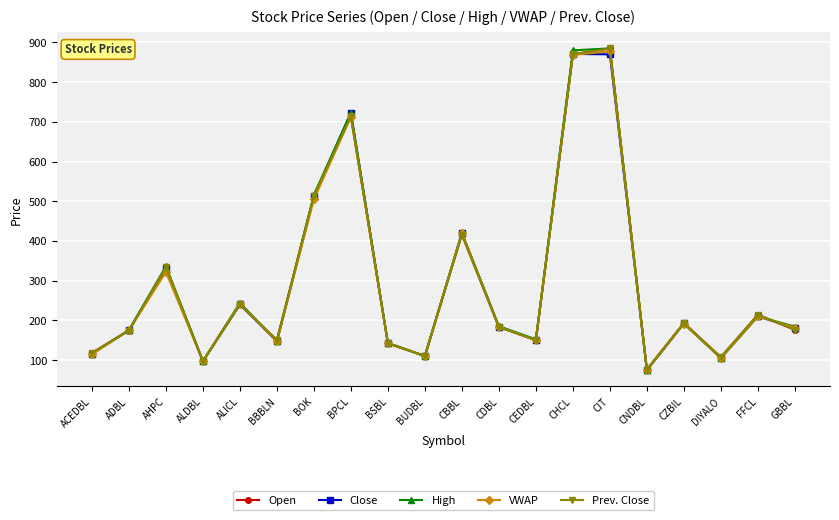

Reading left to right, transcribe all the data shown in this chart.

Open: 118.0	174.0	334.0	97.0	240.0	150.0	514.0	714.0	142.0	110.0	416.0	183.0	150.0	870.0	885.0	76.0	193.0	107.0	214.0	176.0
Close: 116.0	175.0	332.0	97.0	240.0	147.0	512.0	723.0	142.0	110.0	420.0	184.0	150.0	871.0	870.0	74.0	192.0	105.0	210.0	180.0
High: 116.0	175.0	336.0	97.0	244.0	147.0	516.0	723.0	143.0	110.0	420.0	185.0	152.0	880.0	885.0	75.0	192.0	105.0	210.0	184.0
VWAP: 114.2	174.7	321.8	97.0	241.5	147.0	504.8	712.7	141.9	110.0	420.0	183.3	150.0	868.8	877.5	74.7	191.3	105.0	210.0	181.4
Prev. Close: 118.0	174.0	334.0	97.0	240.0	150.0	514.0	714.0	142.0	110.0	416.0	183.0	150.0	870.0	885.0	76.0	193.0	107.0	214.0	176.0